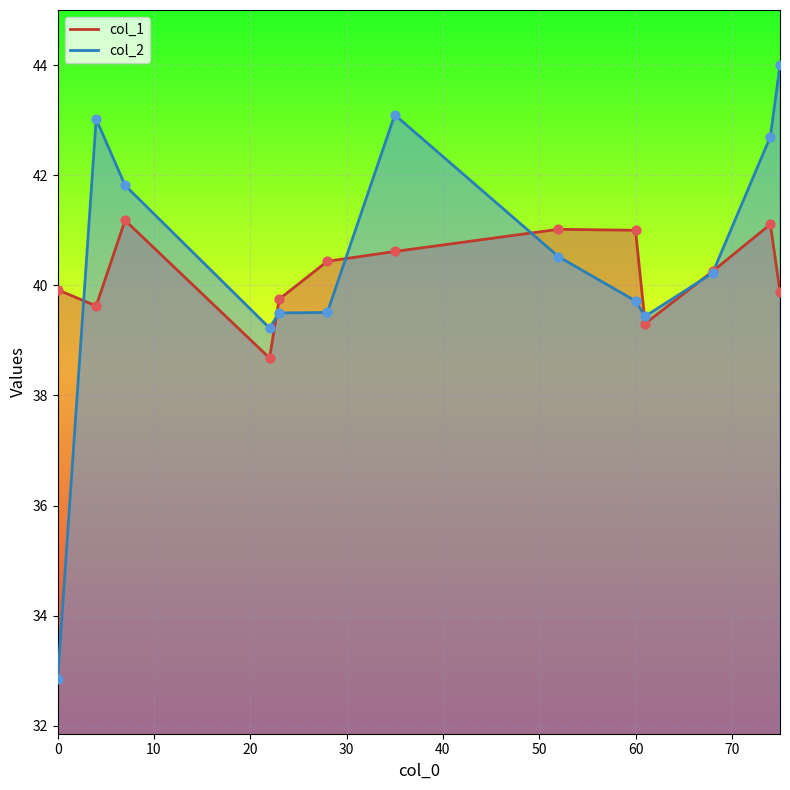

Is the value of col_2 at 68 greater than the value of col_1 at 0?

Yes